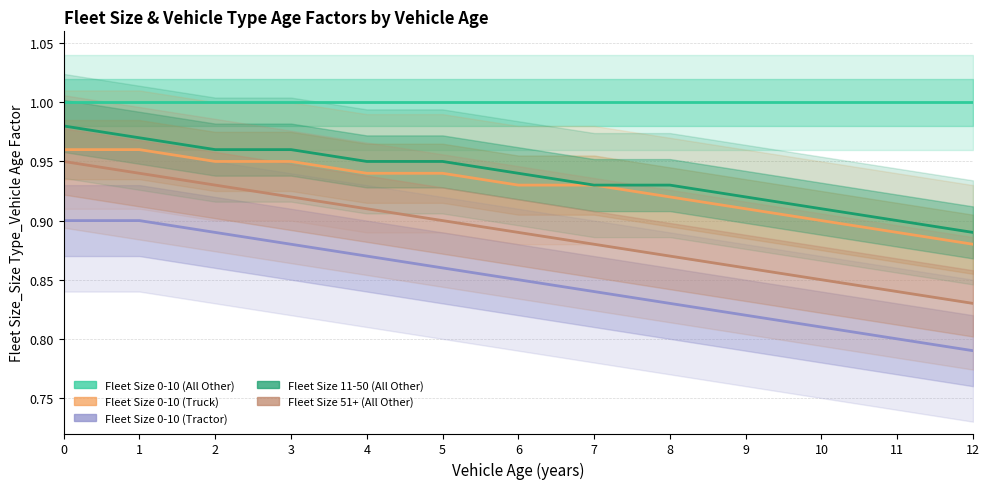

What is the sum of all Fleet Size 0-10 (All Other) values?

13.0